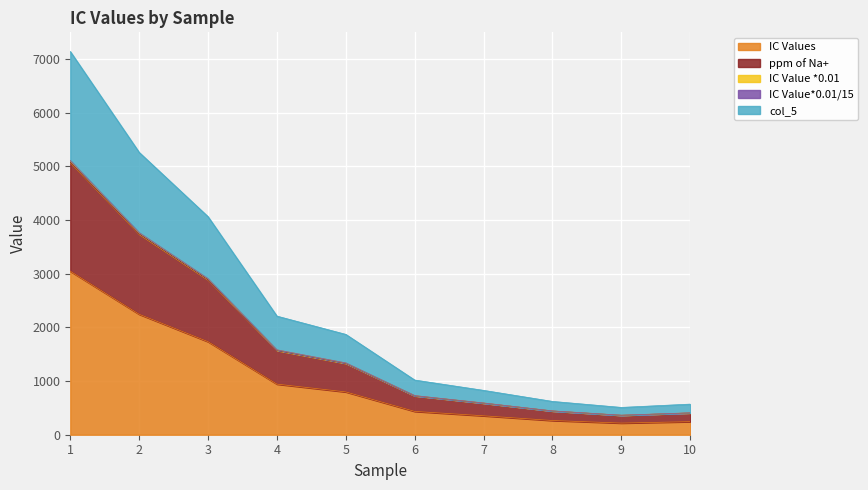

True or false: col_5 has more than 1 points higher than both neighbors.

False